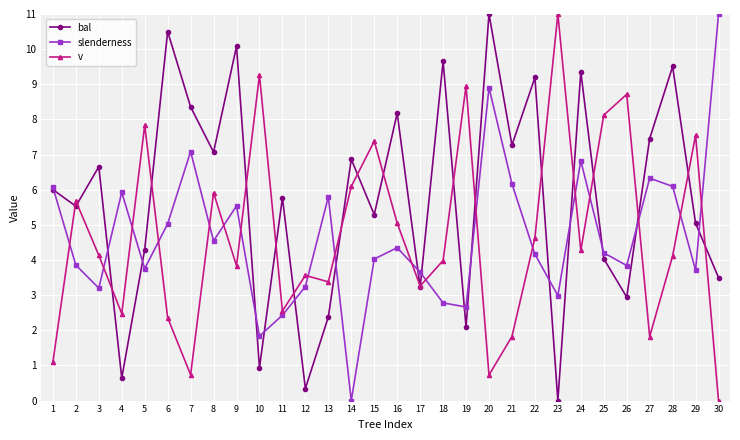

How many lines are shown in the chart?

3